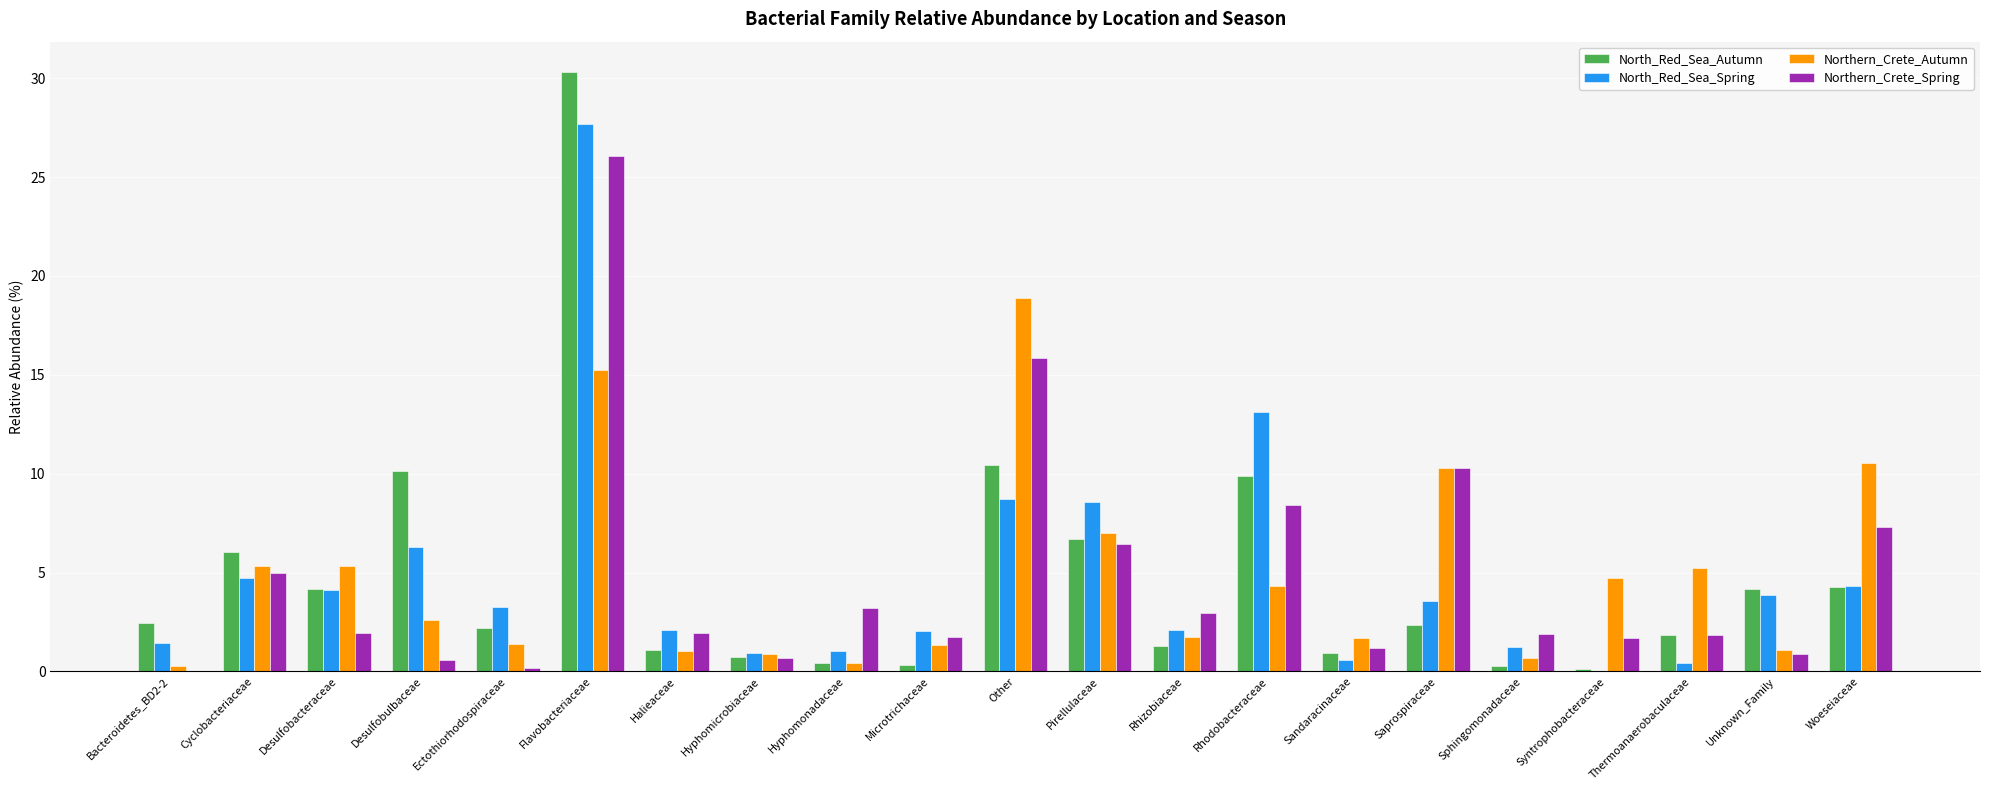

The value of North_Red_Sea_Spring at Saprospiraceae is 0.8. True or false?

False